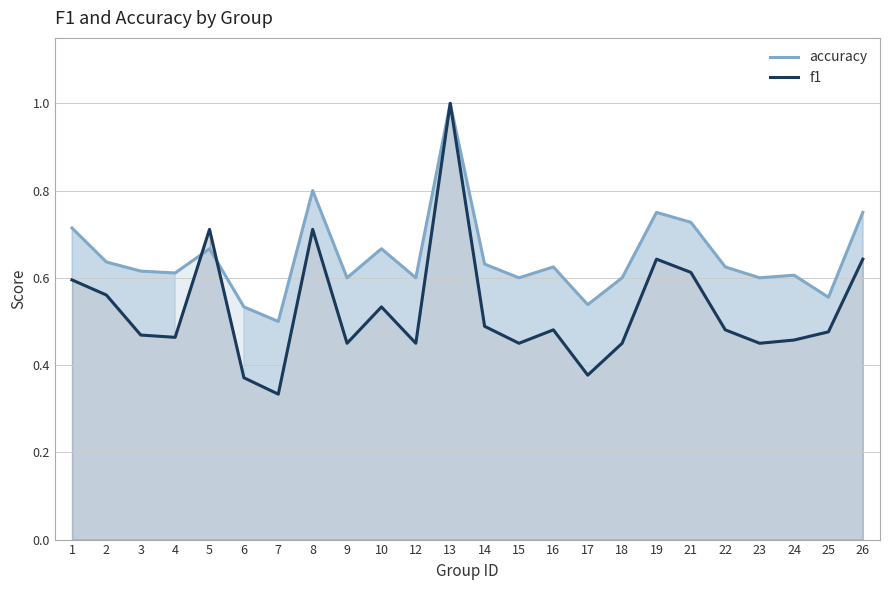

Between 17 and 26, which series saw the biggest shift?

f1